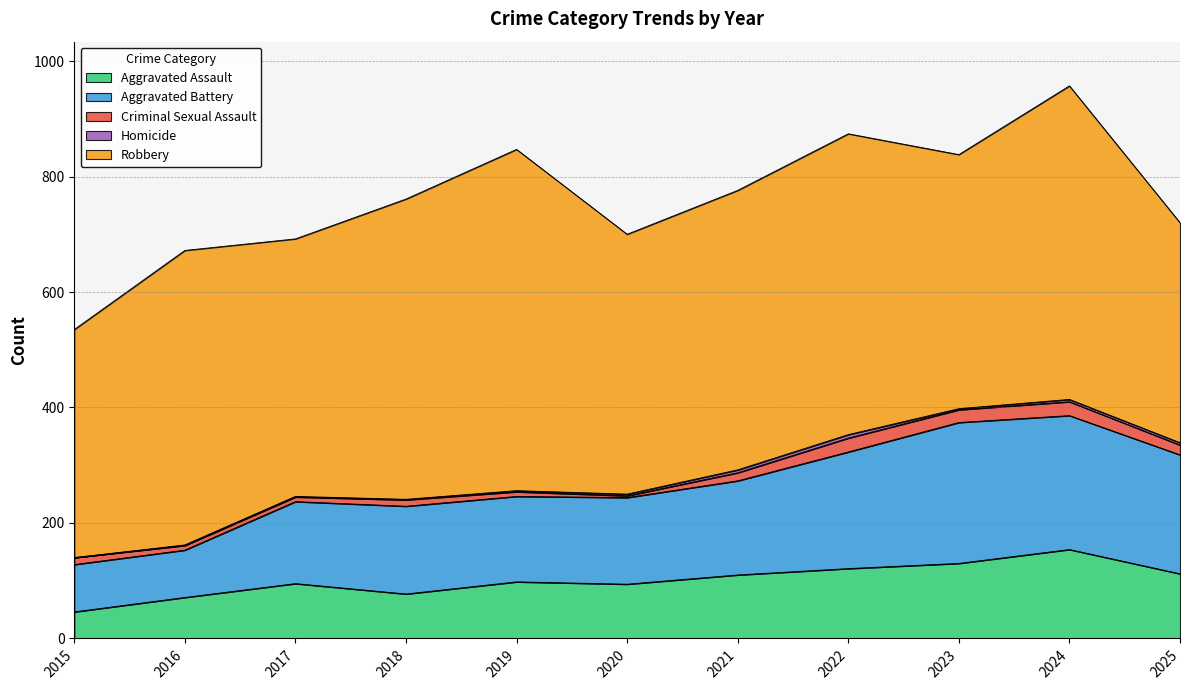

At which category does the chart reach its minimum across all series?

2015